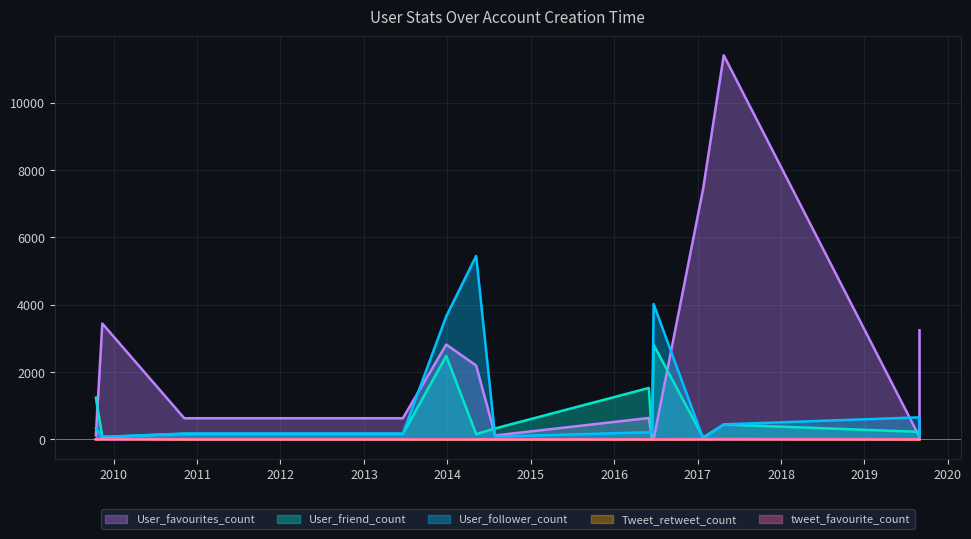

In Tweet_retweet_count, how many points are higher than both neighbors (excluding endpoints)?

4